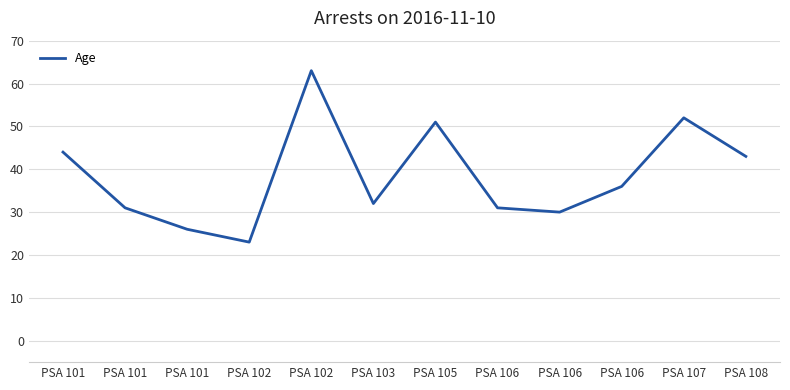

How many lines are shown in the chart?

1